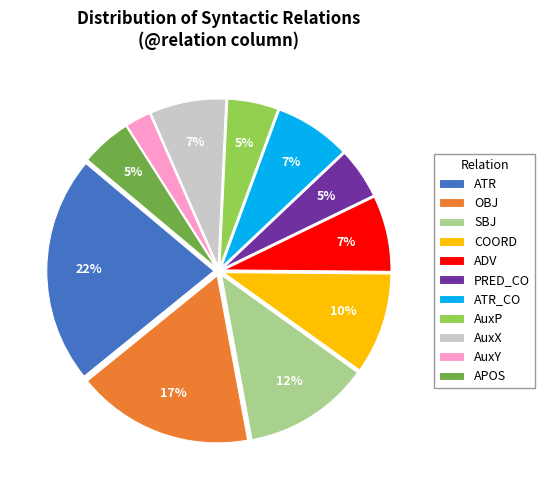

Which has a higher value, ATR_CO or AuxY?

ATR_CO